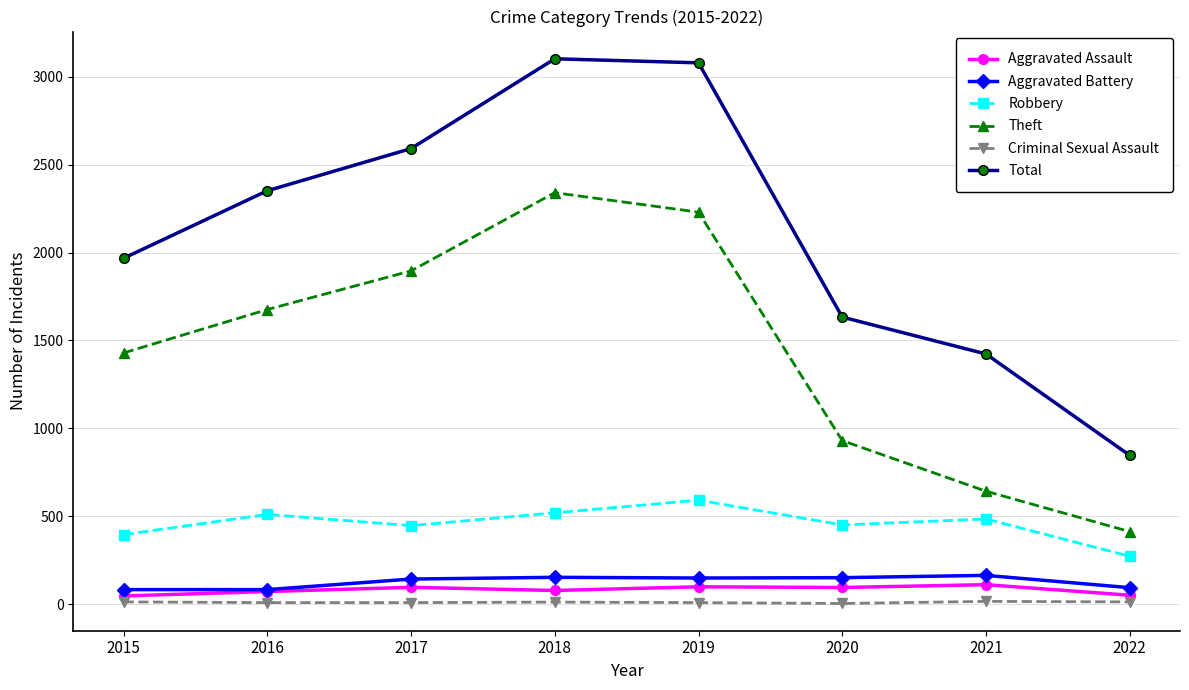

What is the average value of the Total series?

2125